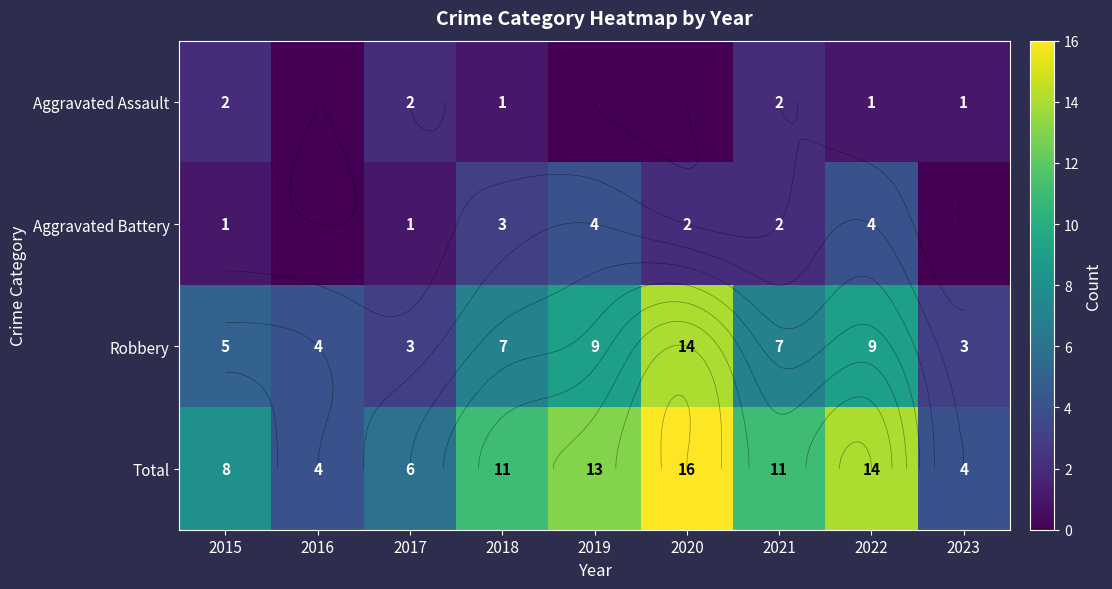

At which label is Total closest to 10?

2018